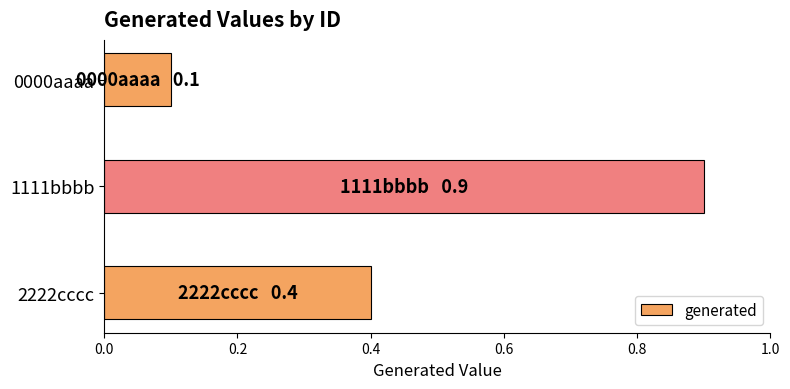

What is the difference between the second highest and minimum values?

0.3